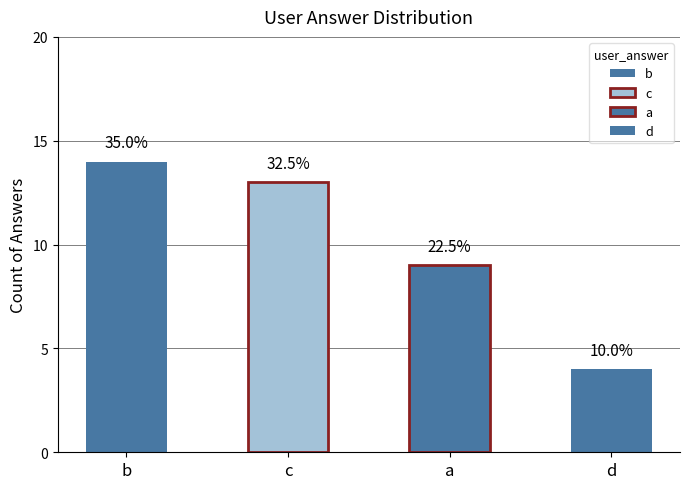

What is the smallest value displayed?

4